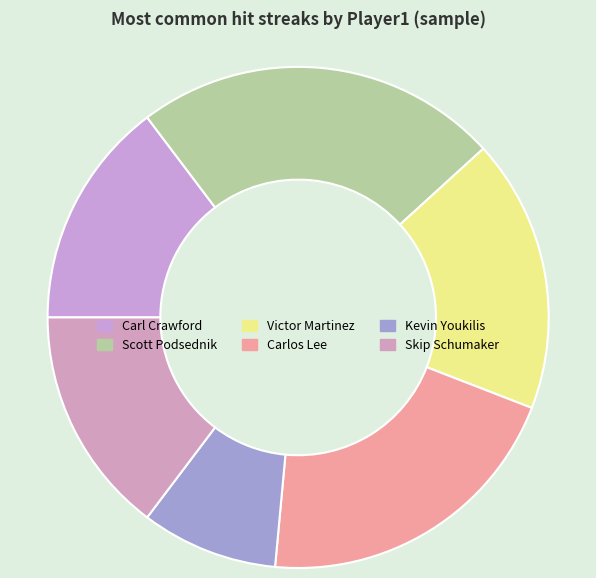

Is Scott Podsednik the majority of the pie?

No